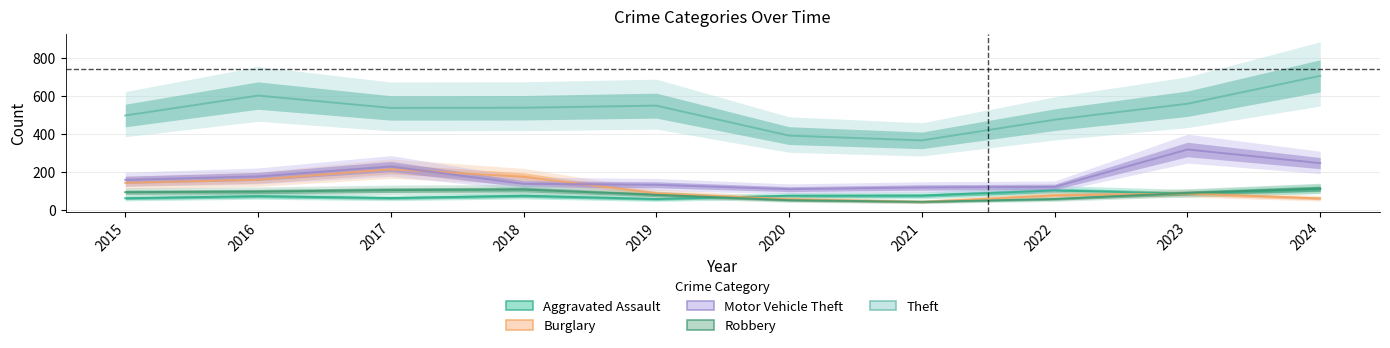

What is the average value of the Robbery series?

82